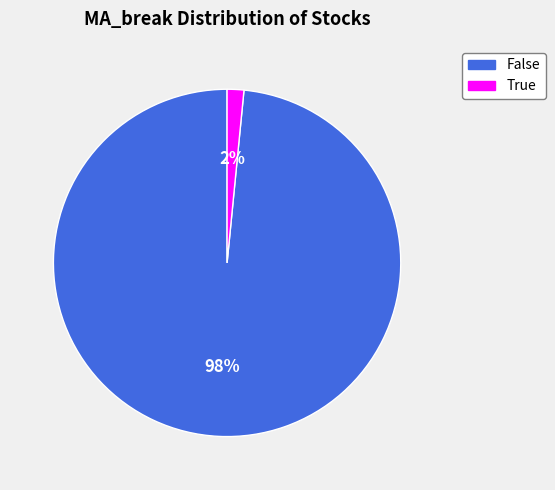

Is False the majority of the pie?

Yes